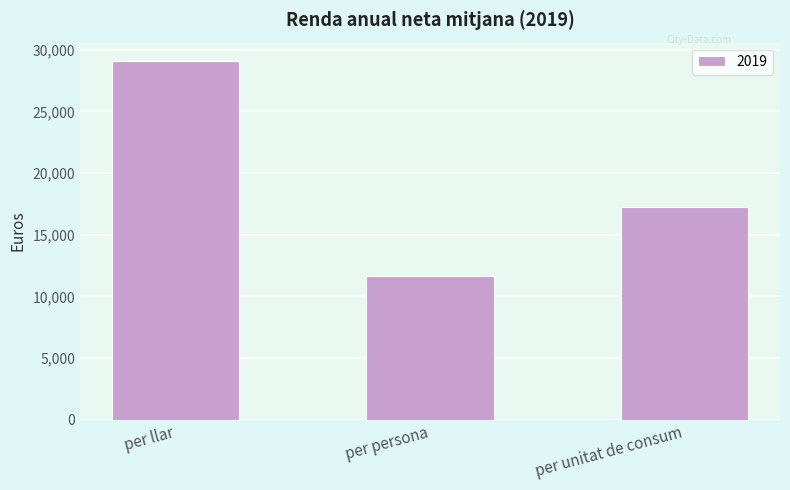

Where does the data first go above 17287?

per llar